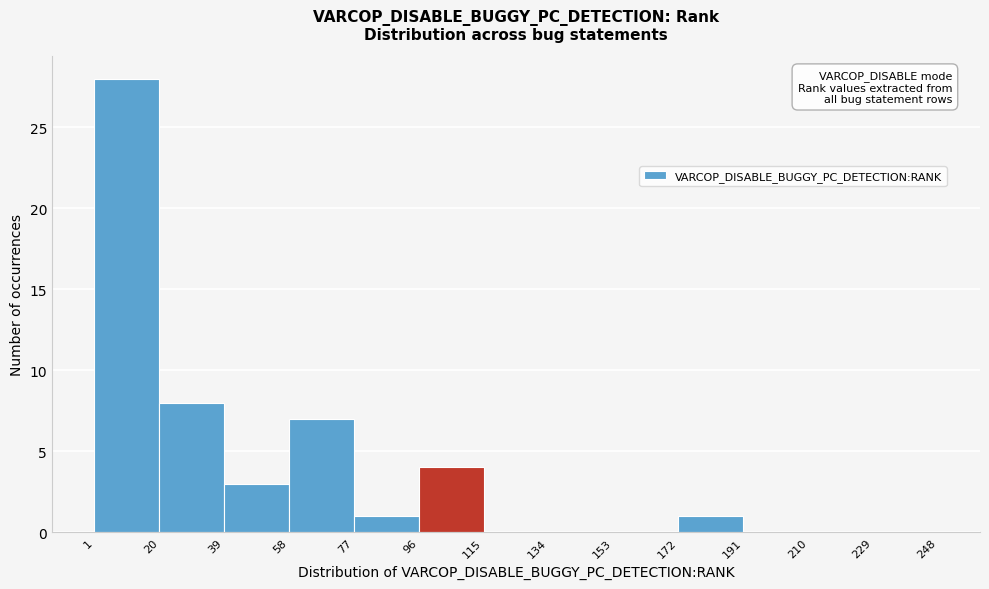

How tall is the bar that spans 172 to 191 on the x-axis? The values are not printed on the chart, so give them approximately, as read against the axis.

1